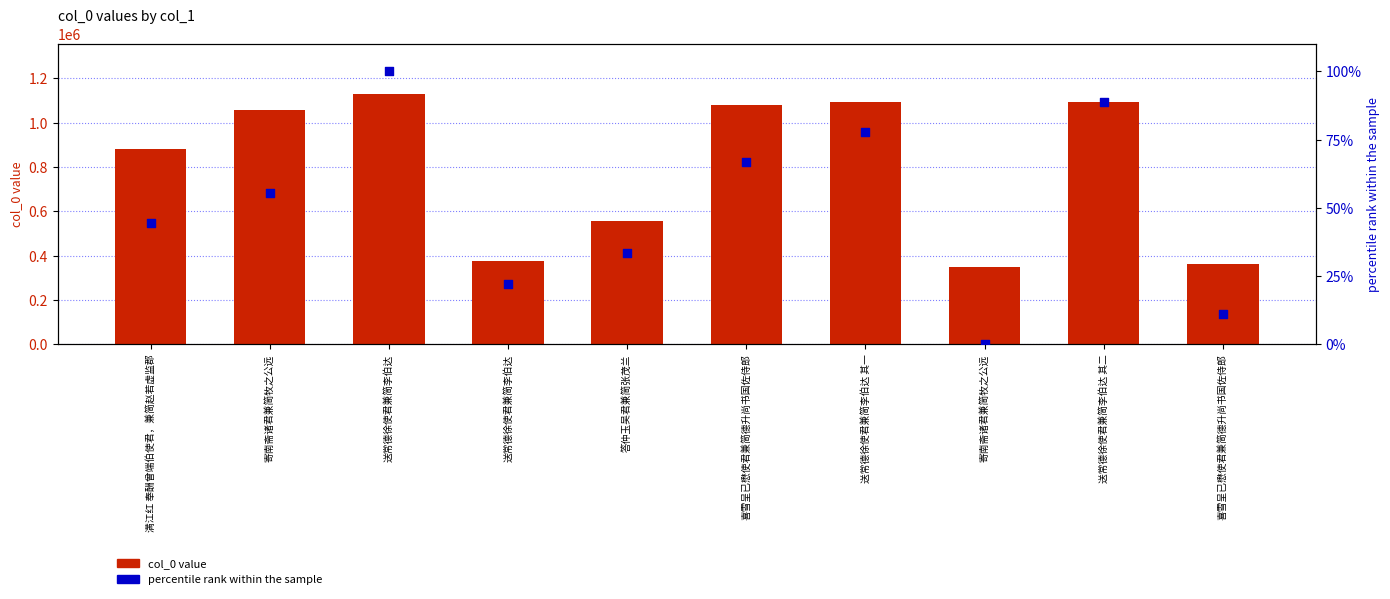

Which series reaches the minimum Y coordinate?

percentile rank